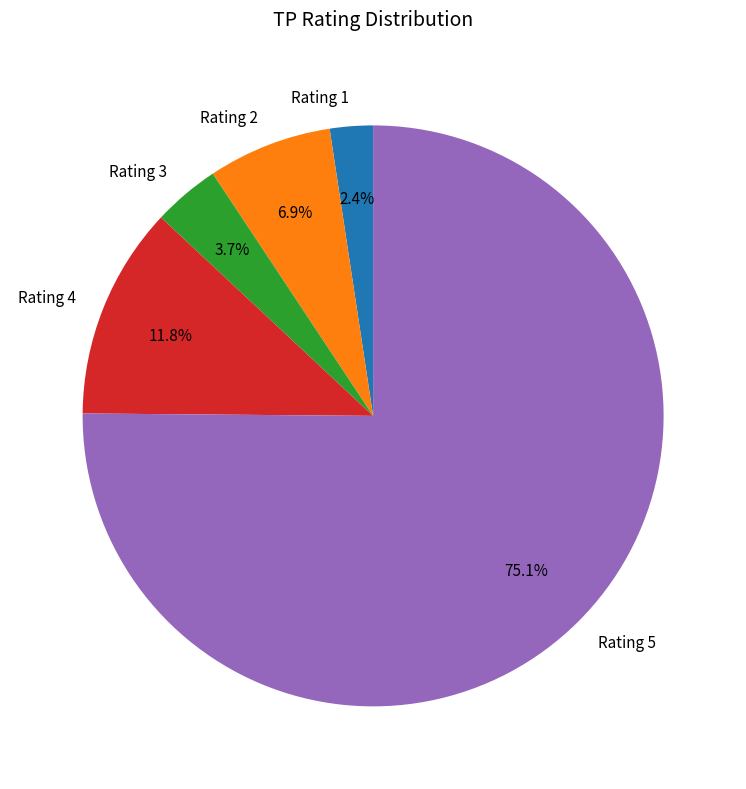

Combined, what portion of the pie is Rating 4 and Rating 1?

14.2%